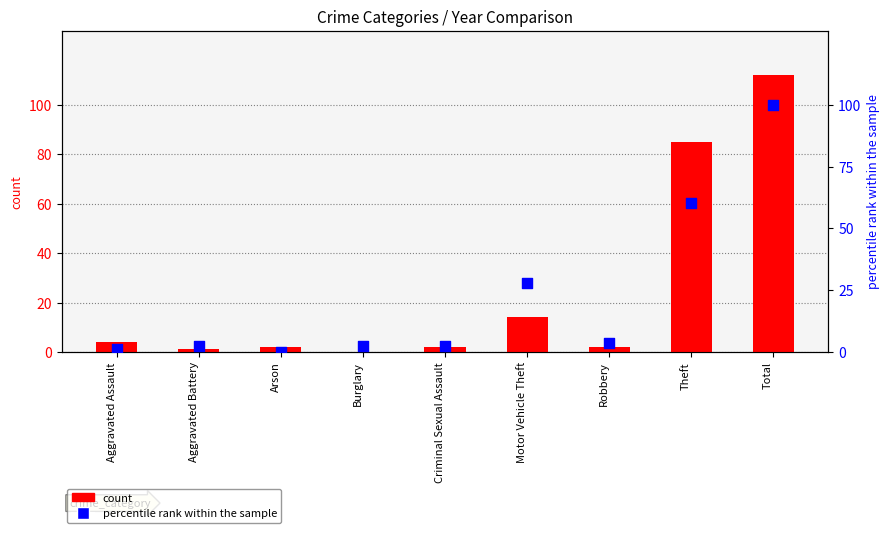

Which series reaches the minimum Y coordinate?

2023 count